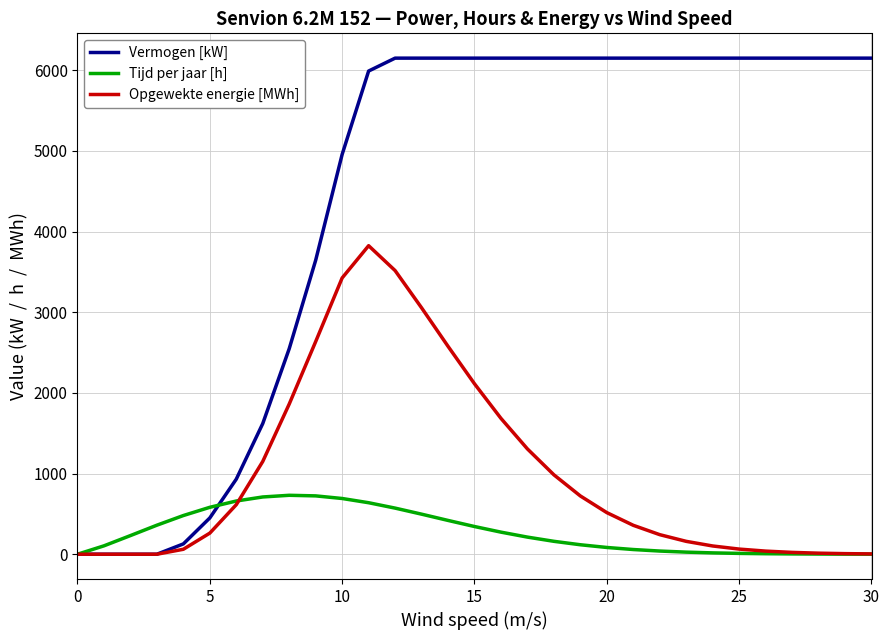

Which series has the widest spread of values?

Vermogen [kW]